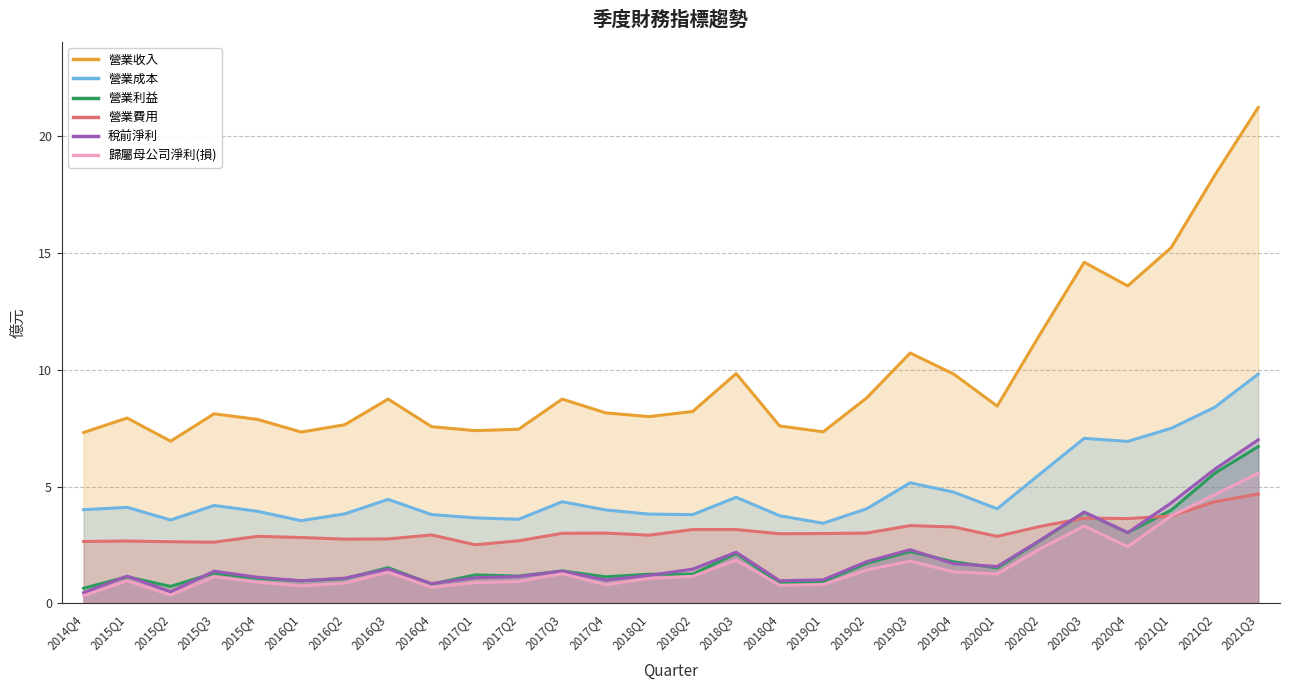

Is it true that 營業利益 equals 2.7 at 2020Q2?

True